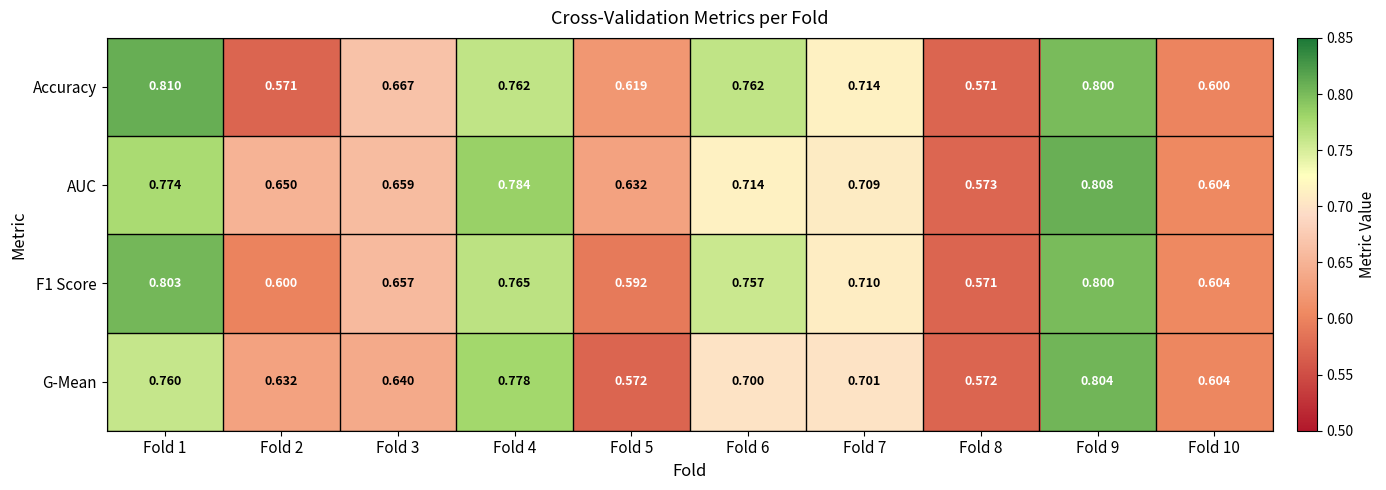

Which series has the widest spread of values?

Accuracy